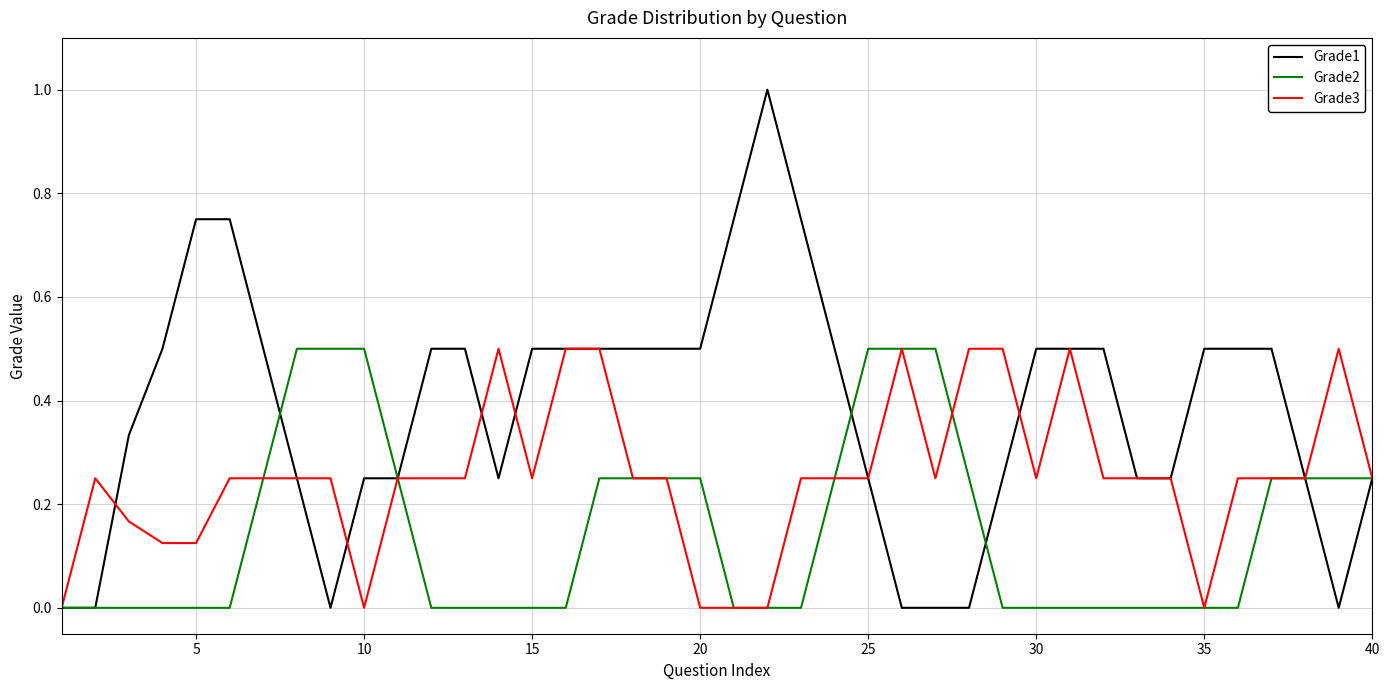

What are all the series names shown in the legend?

Grade1, Grade2, Grade3